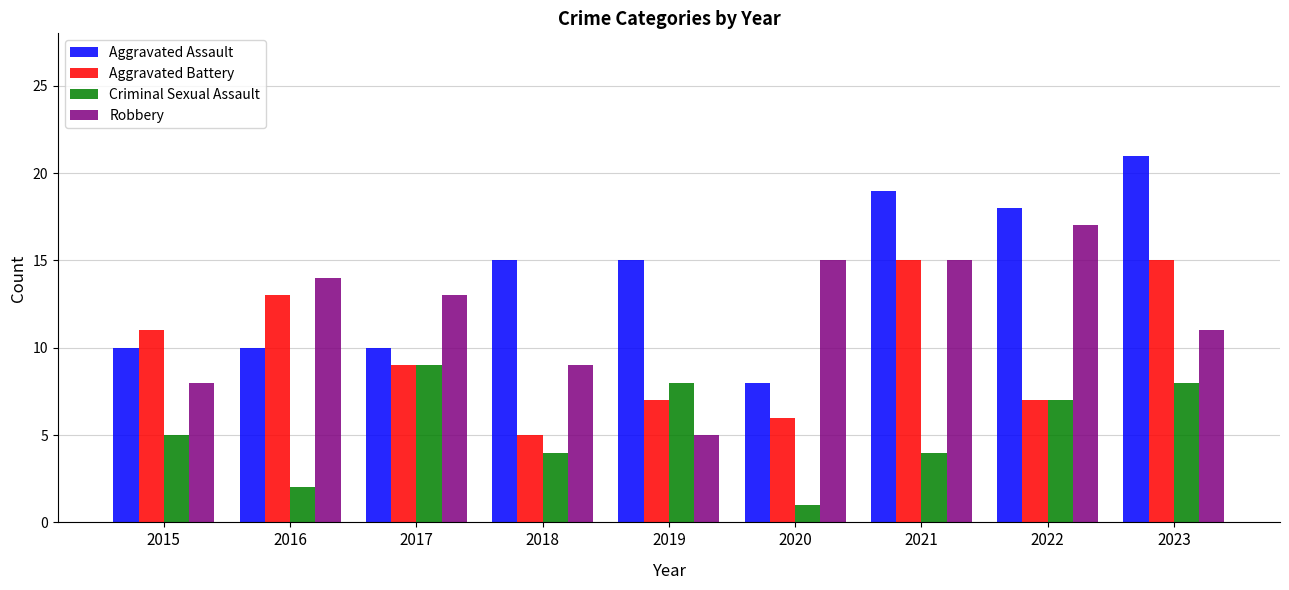

The Aggravated Battery series shows 6 at 2023. True or false?

False